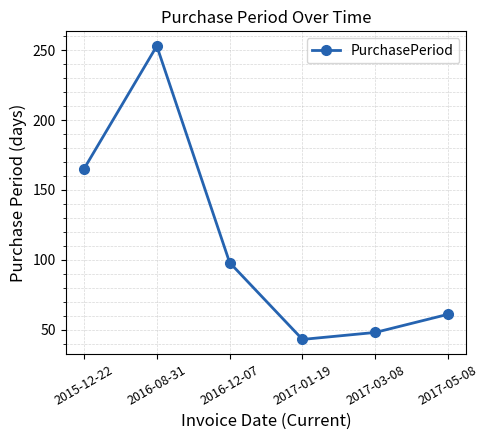

At which label is the value closest to 148?

2015-12-22